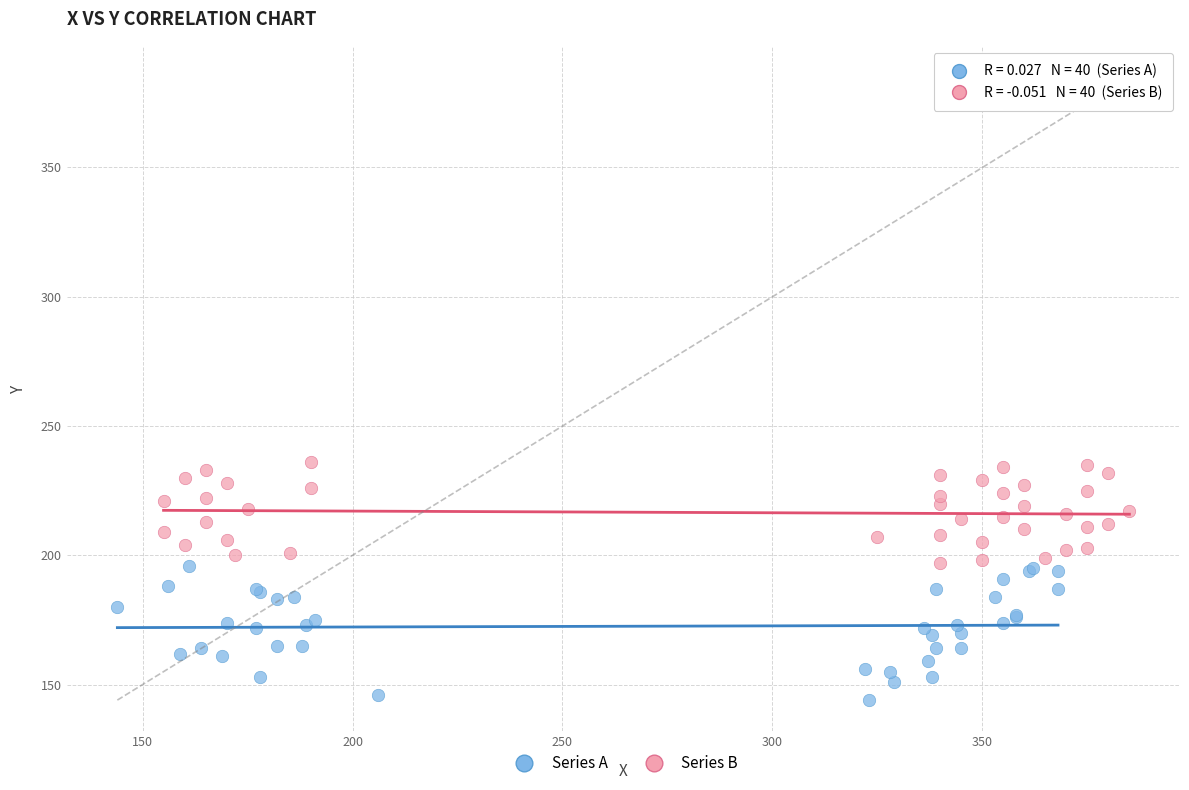

Which series contains the lowest Y value?

Series A